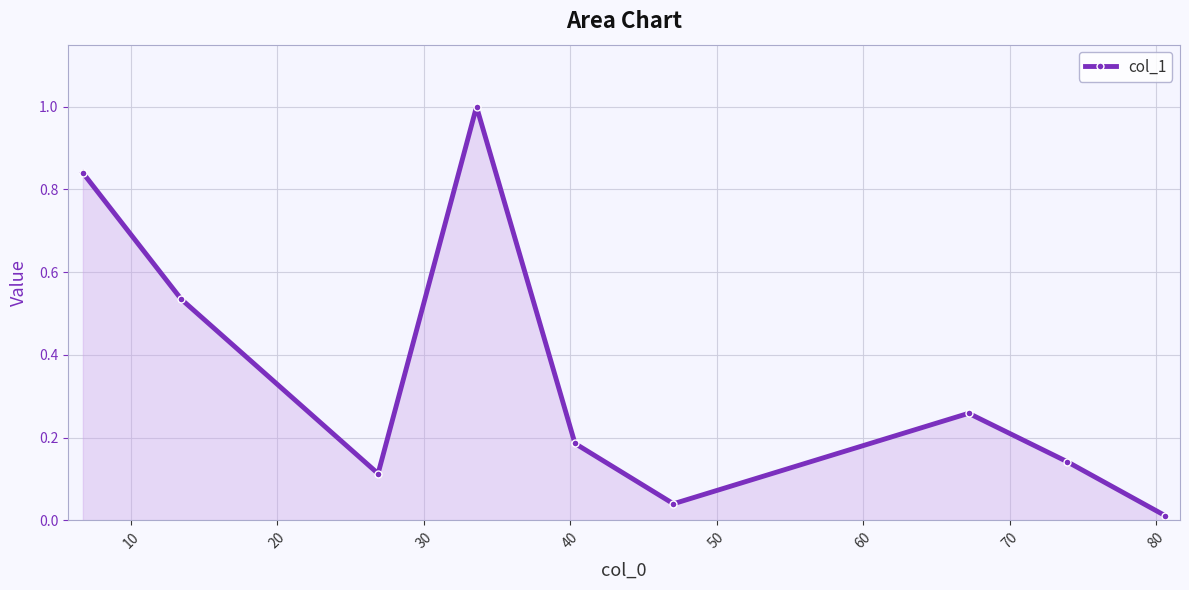

How many lines are shown in the chart?

1